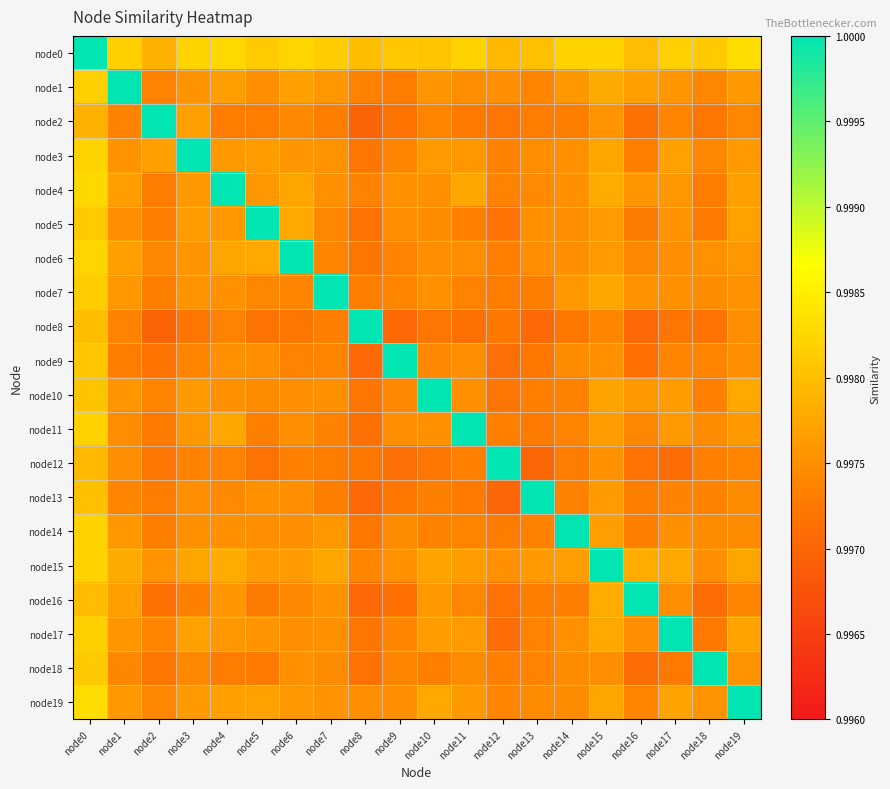

What is the minimum value shown in the chart?

1.0